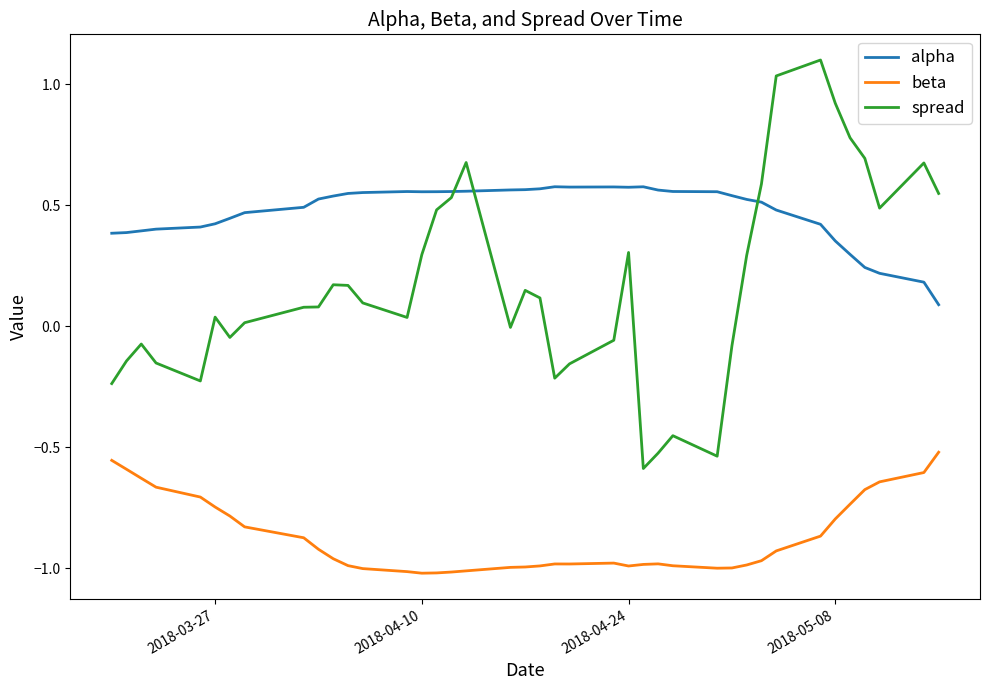

Which series has the largest total across all categories?

alpha